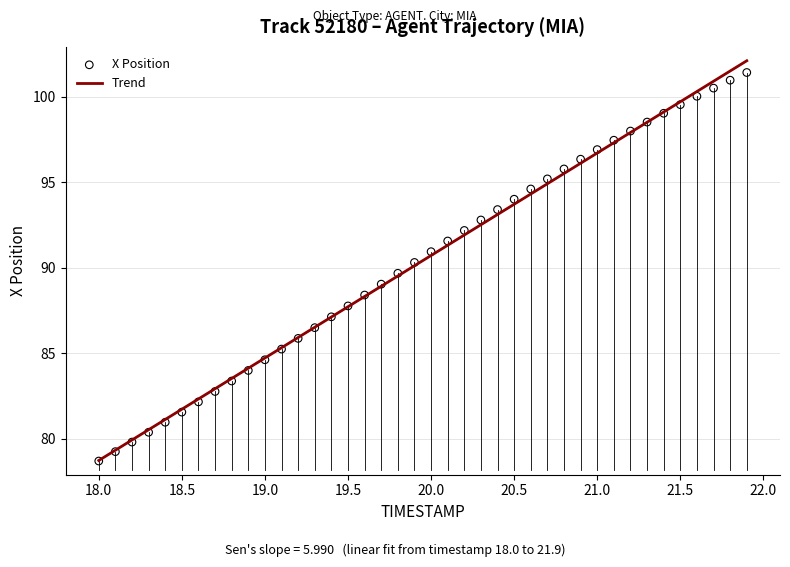

What is the range of X values (max minus min)?

3.9